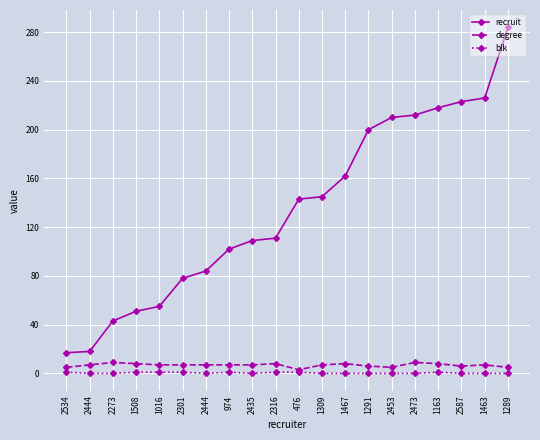

At how many categories does at least one series exceed 257?

1